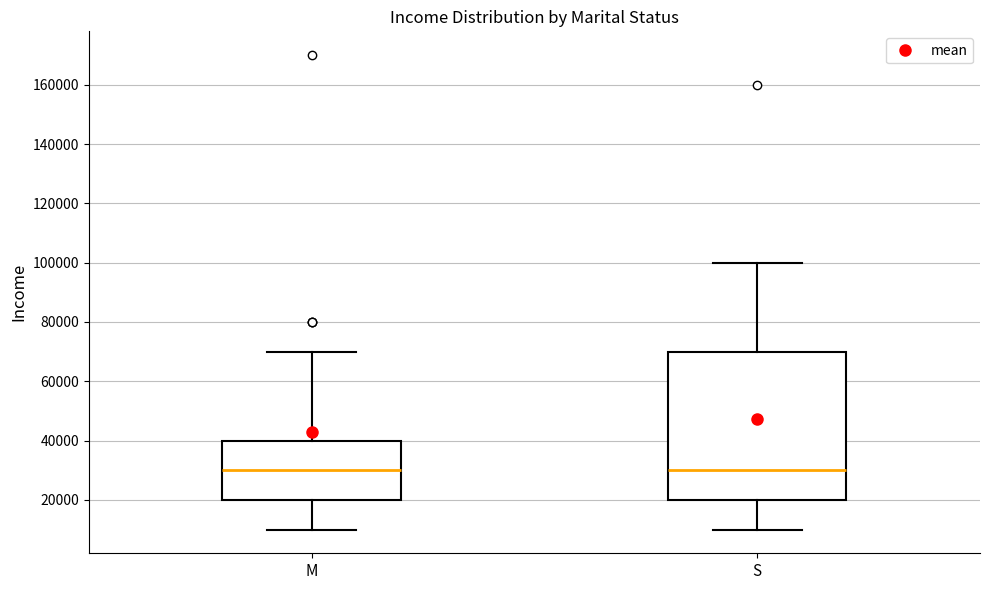

Reading left to right, read every box against the y-axis: the position of its median line, the range the box covers, and the ends of its whiskers. The values are not printed on the chart, so give them approximately, as read against the axis.

M: median 30000, box 20000 to 40000, whiskers 10000 to 70000
S: median 30000, box 20000 to 70000, whiskers 10000 to 100000